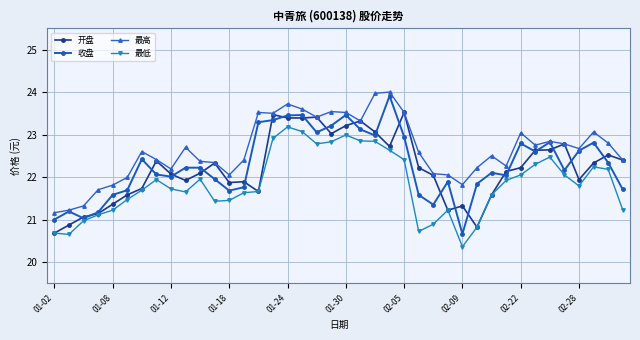

True or false: 最高 and 最低 intersect in this chart.

False